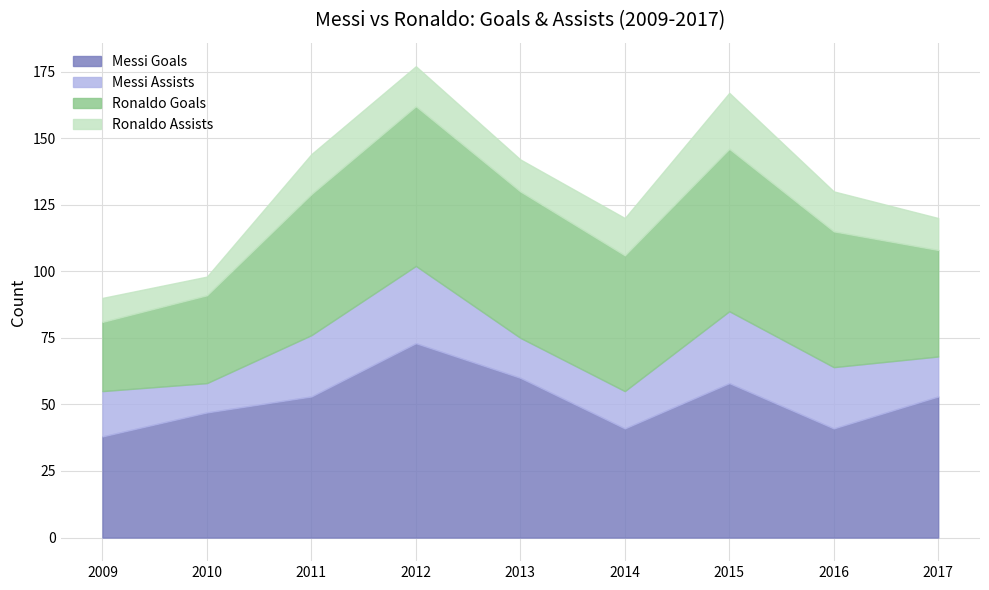

The Messi Goals series shows 53 at 2011. True or false?

True